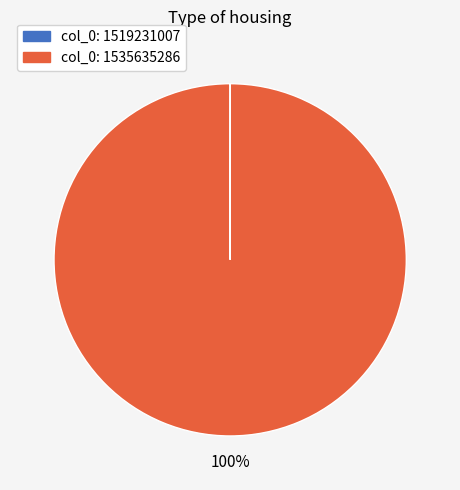

Is there any slice that represents more than half of the pie?

Yes